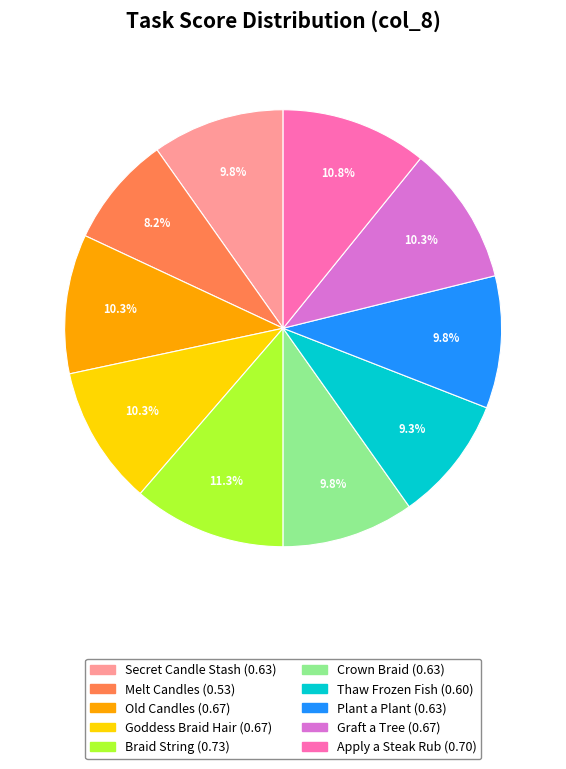

Does any single category account for the majority?

No